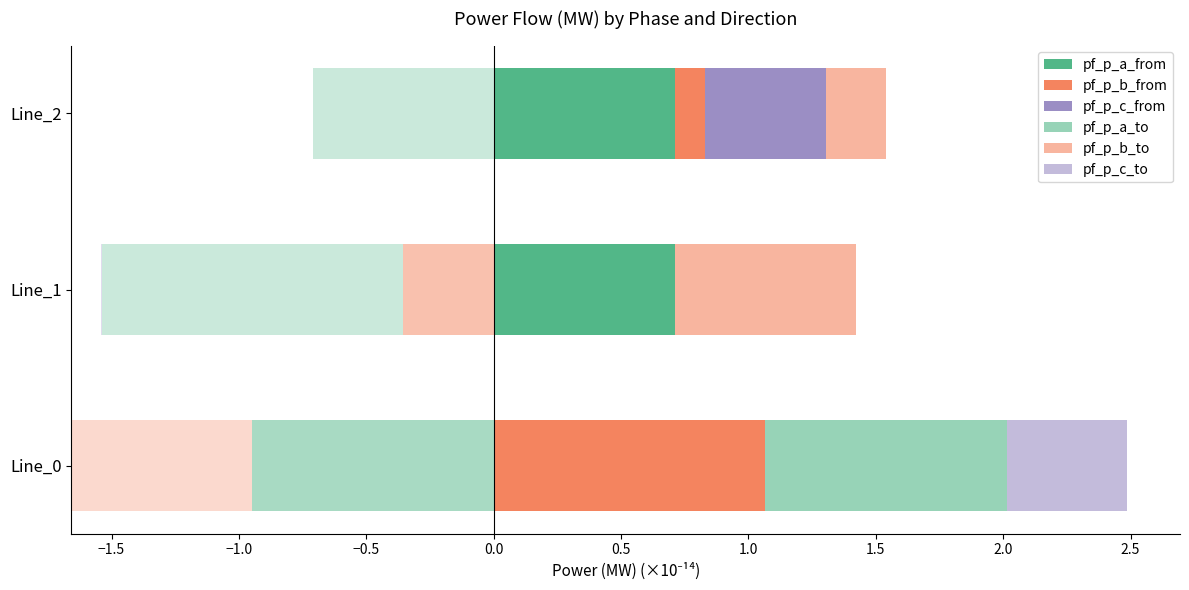

How many bars are there in each group?

6